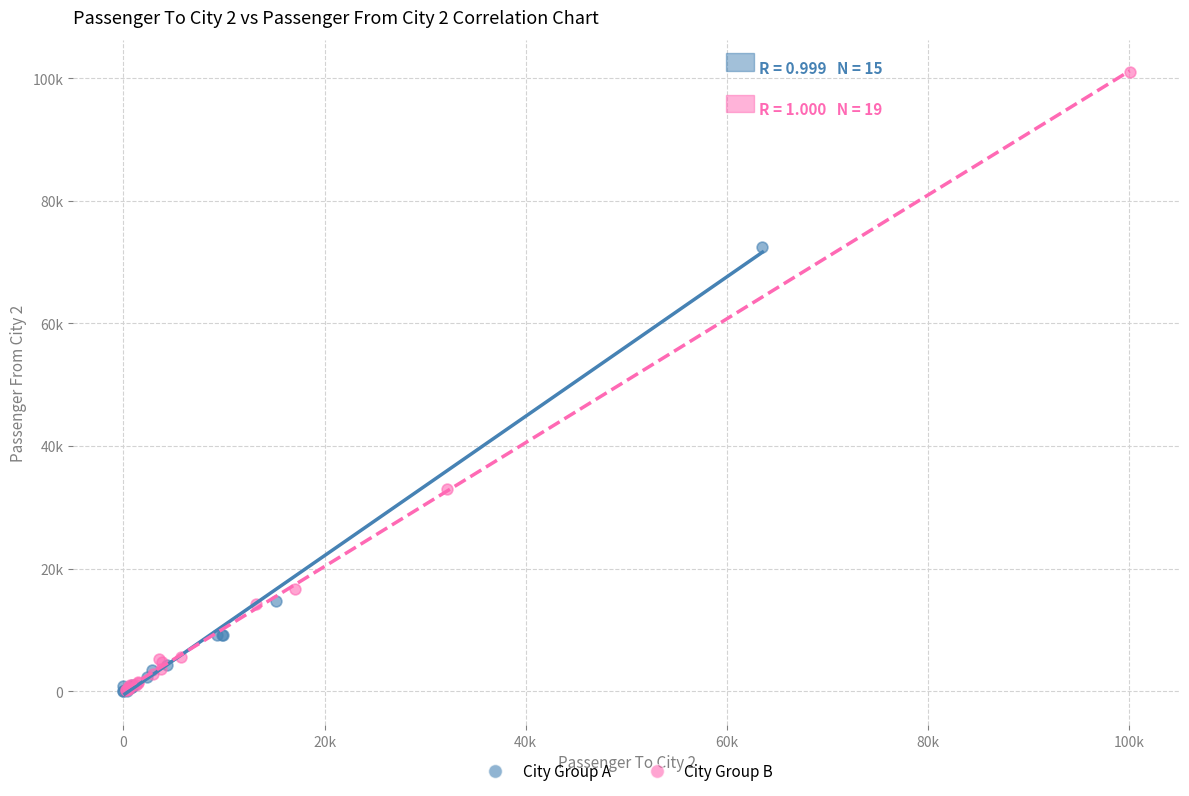

Which series has the widest spread of Y values?

City Group B